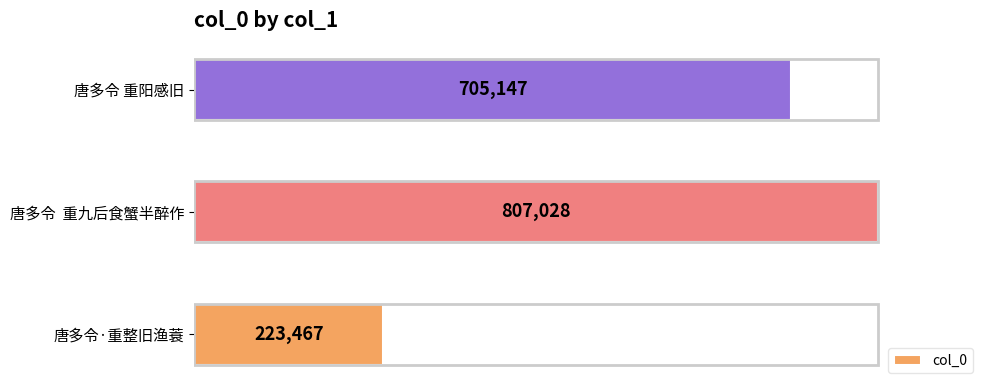

What is the average value?

578547